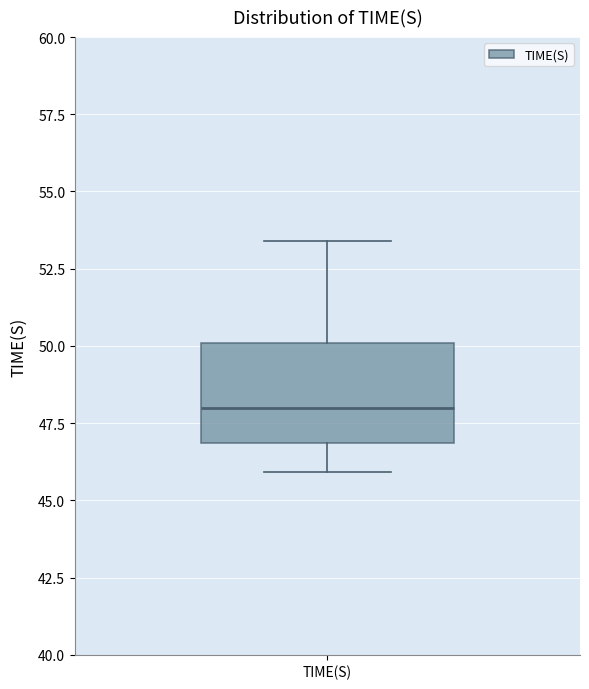

Read this box plot against the y-axis: the position of the median line, the range covered by the box, and the ends of both whiskers. The values are not printed on the chart, so give them approximately, as read against the axis.

median 48.0, box 47.0 to 50.0, whiskers 46.0 to 53.5